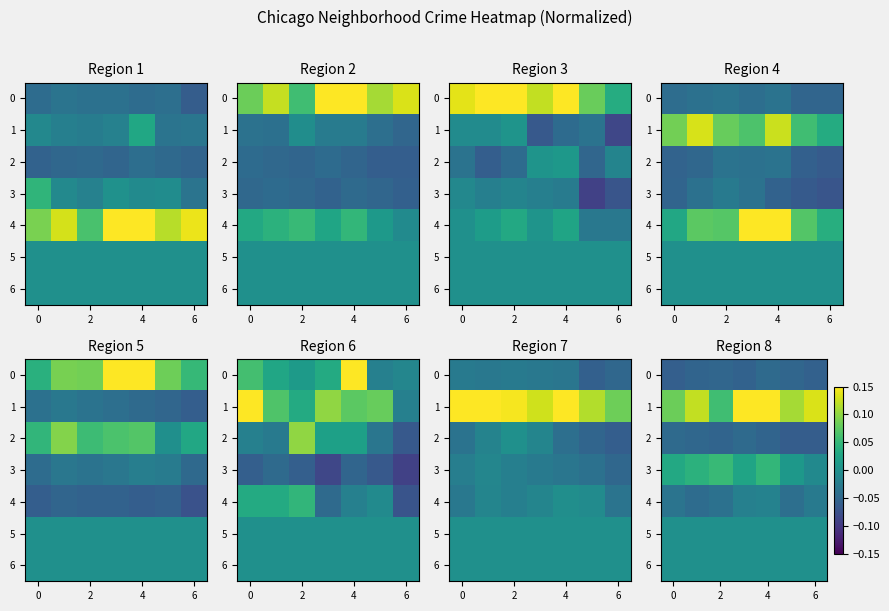

What is the minimum value shown in the chart?

-0.1